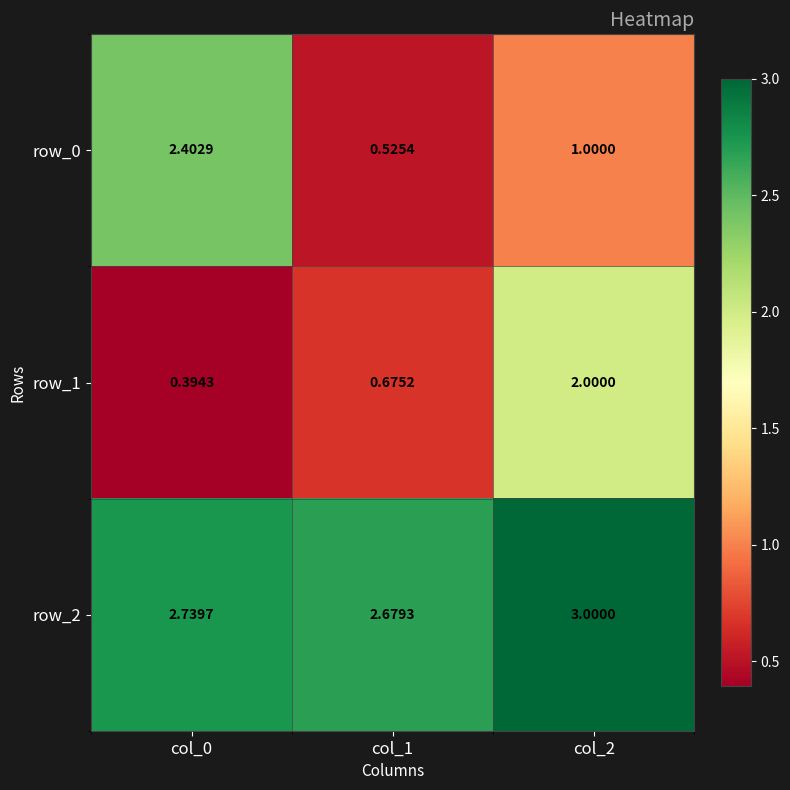

What is the sum of all row_2 values?

8.4